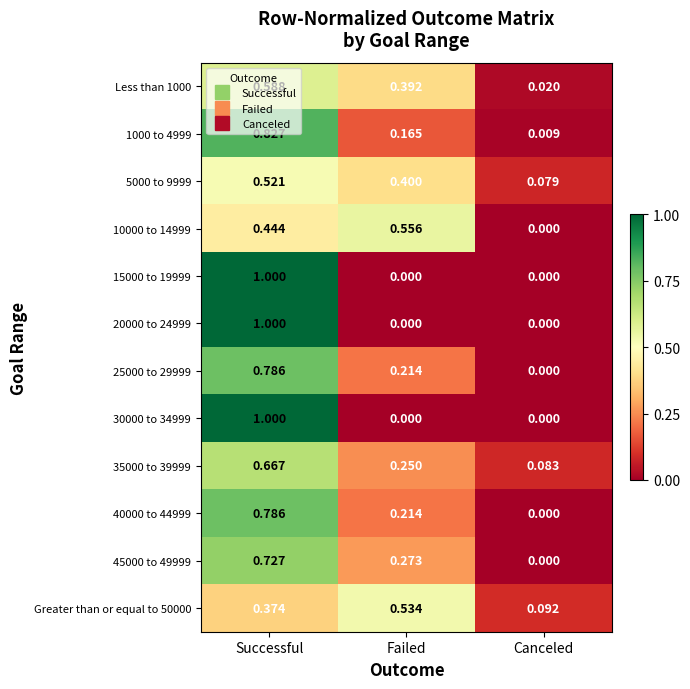

At which category is the sum across all series the highest?

Successful